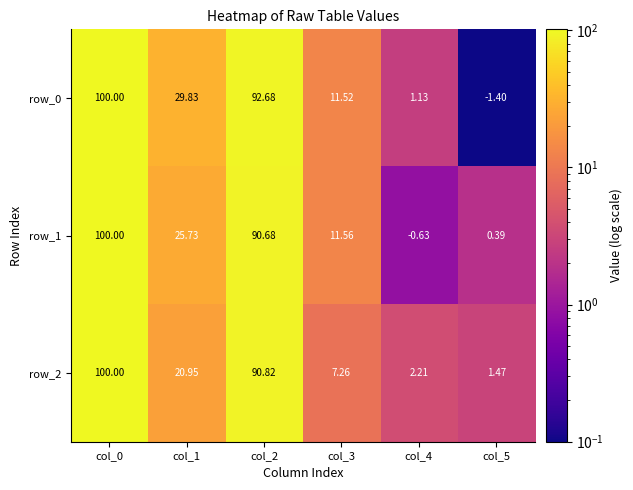

List the labels in order of row_2 value, largest first.

col_0, col_2, col_1, col_3, col_4, col_5